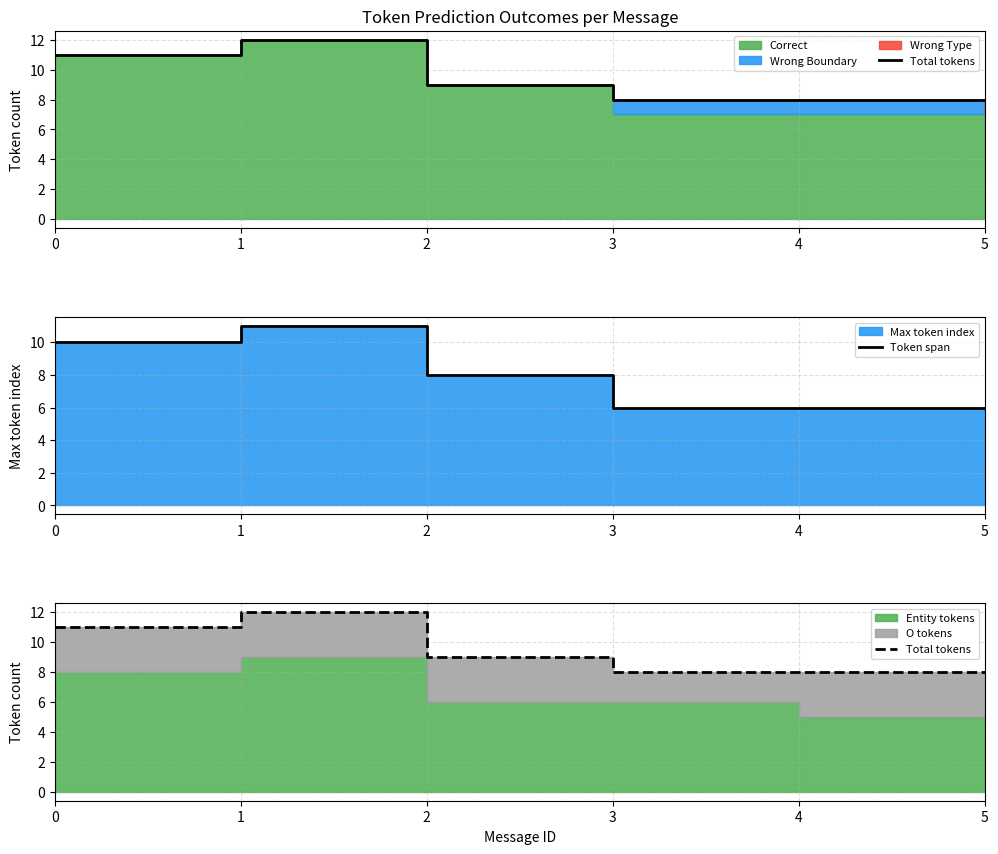

True or false: Token span and Total tokens intersect in this chart.

False